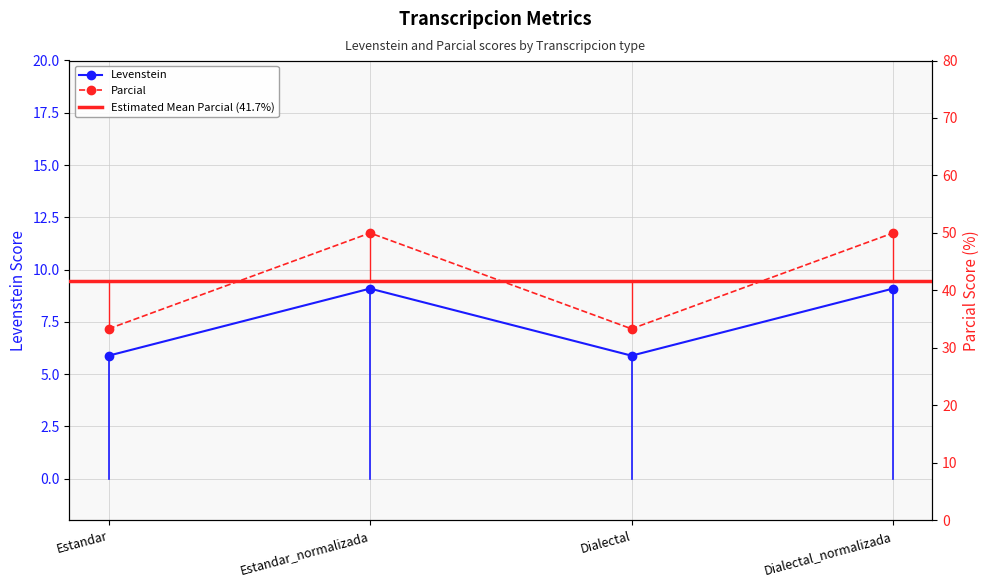

Reading left to right, list all the values displayed in this chart.

Levenstein: Estandar=5.9	Estandar_normalizada=9.1	Dialectal=5.9	Dialectal_normalizada=9.1
Parcial: Estandar=33.3	Estandar_normalizada=50.0	Dialectal=33.3	Dialectal_normalizada=50.0